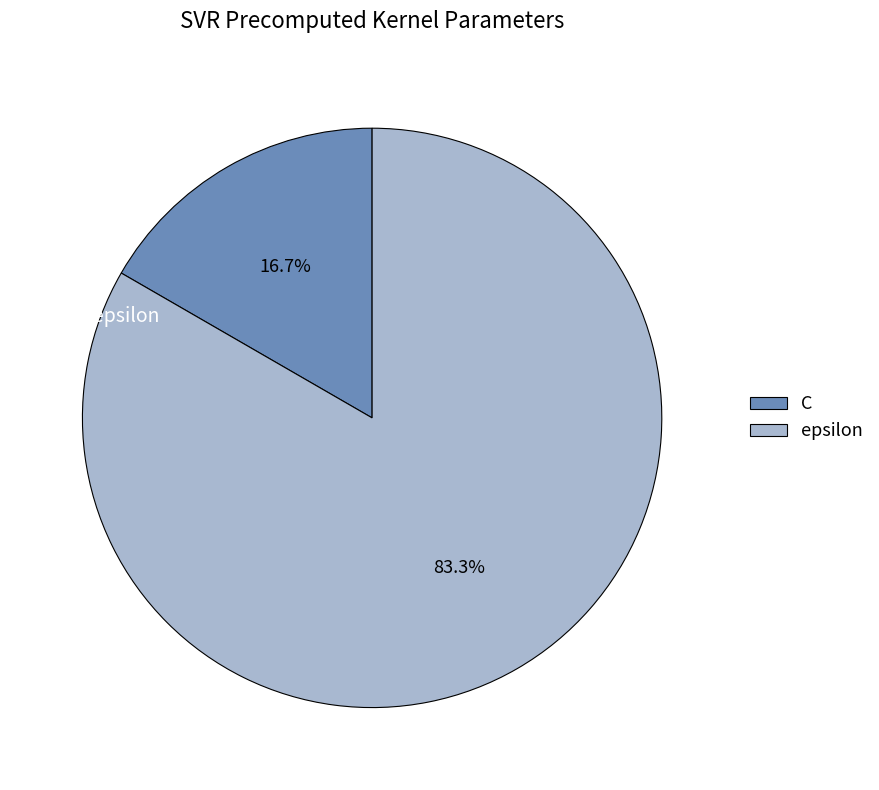

Do epsilon and C together represent more than half of the pie?

Yes